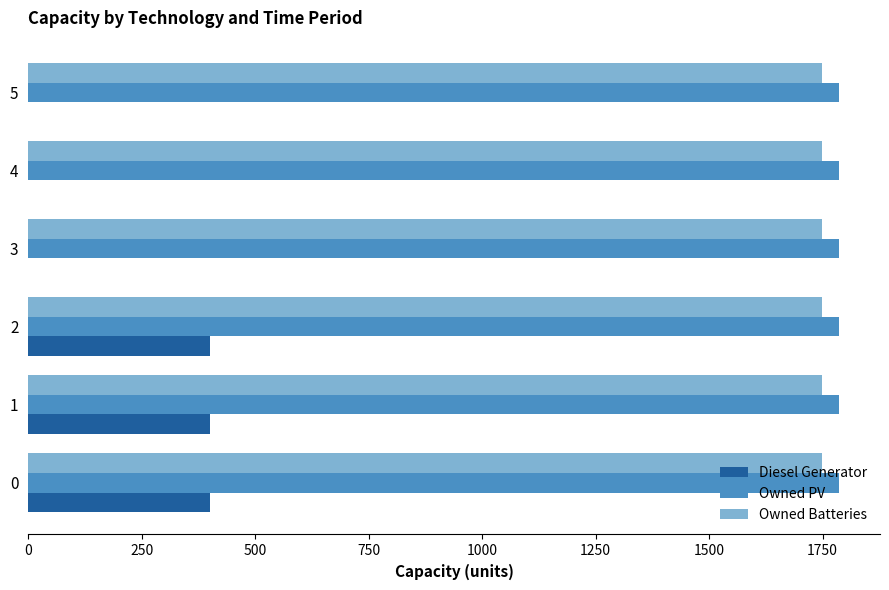

Between 2 and 5, which series saw the biggest shift?

Diesel Generator